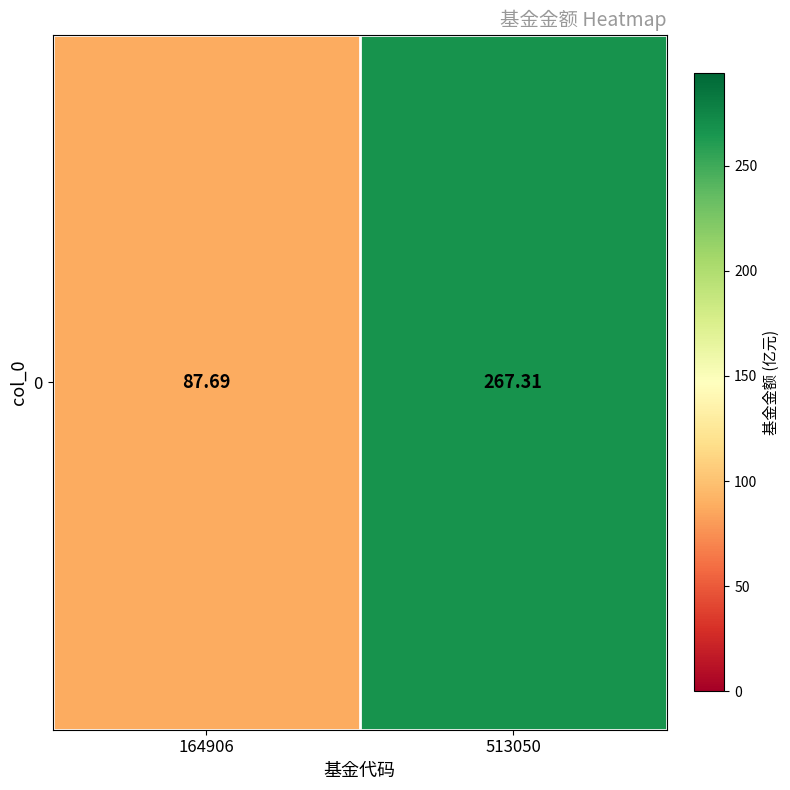

The value at 164906 is 87.7. True or false?

True